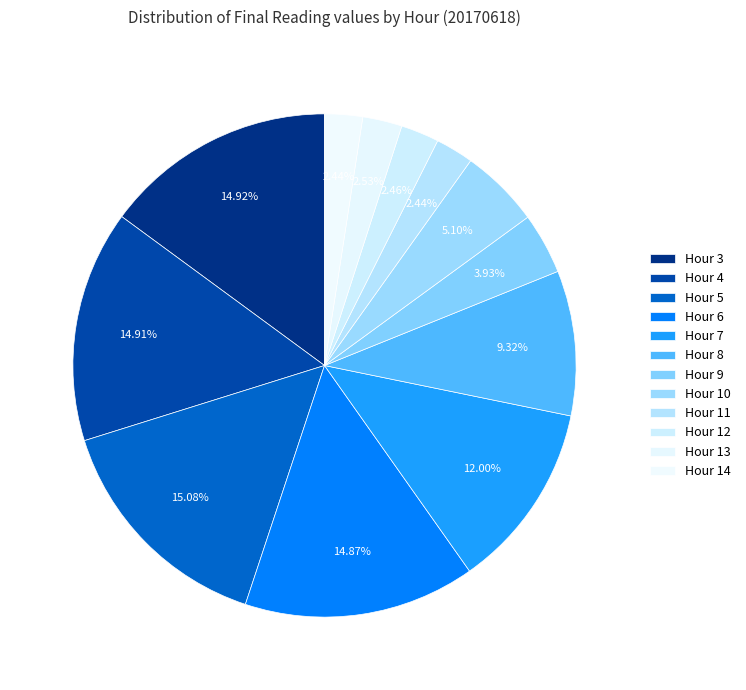

Count the number of slices in the pie.

12